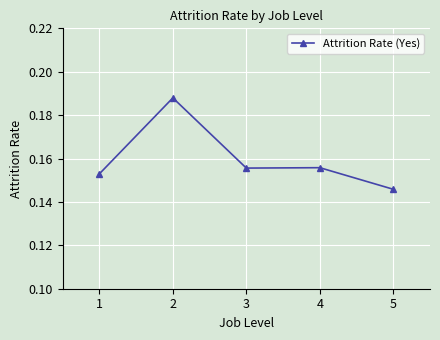

At which category does the chart reach its minimum across all series?

5